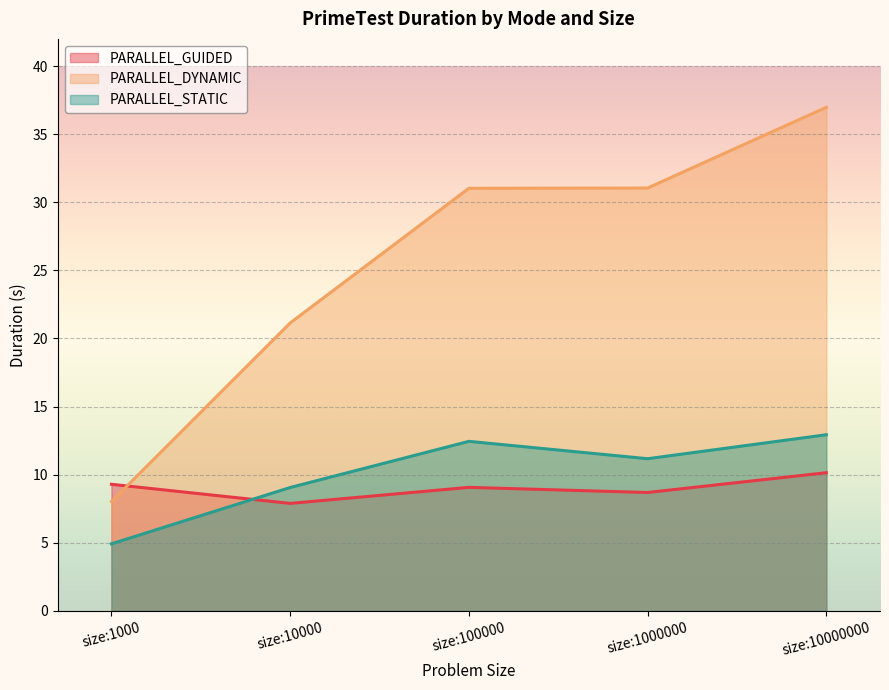

At which label is PARALLEL_STATIC closest to 8?

size:10000